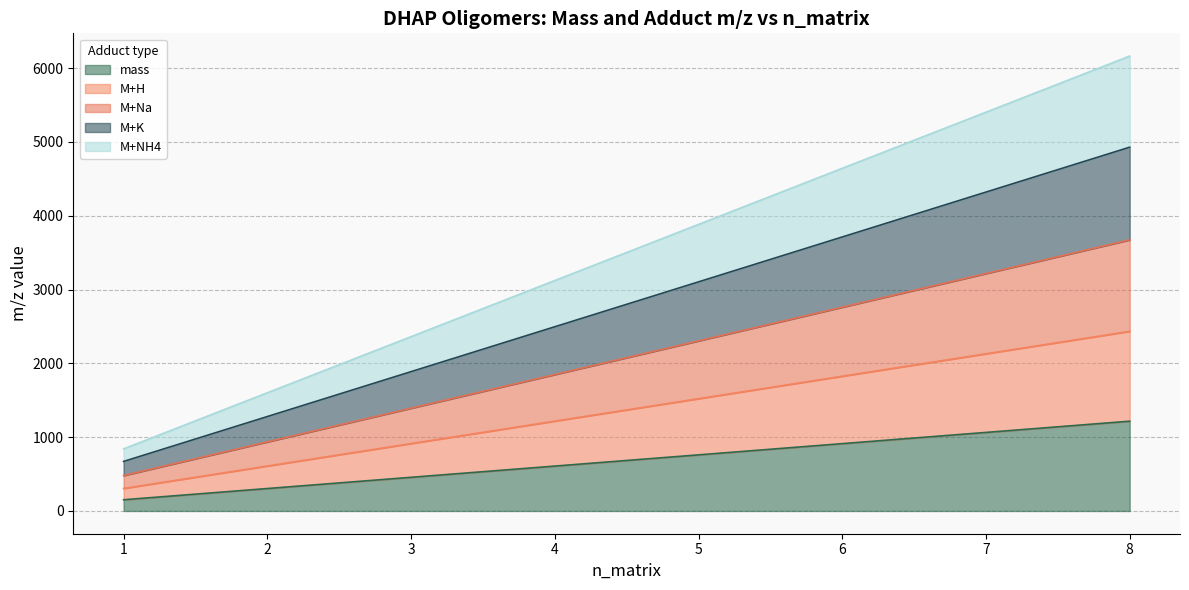

True or false: mass and M+H cross at least once.

False